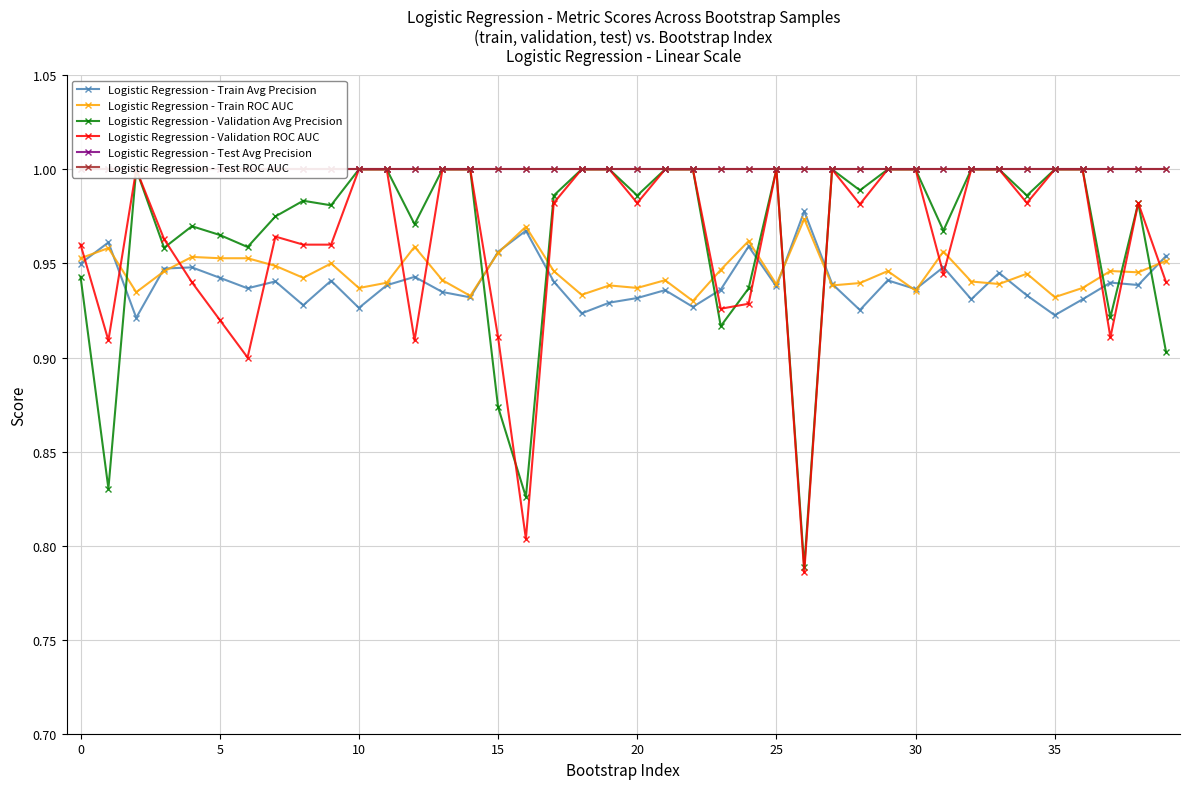

What is the value of the Logistic Regression - Validation ROC AUC point at the 17th from the left?

0.8